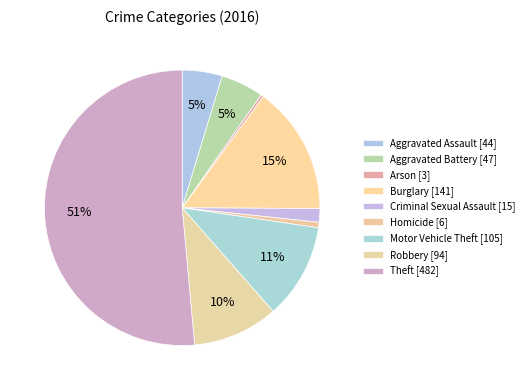

How many segments does this pie chart have?

9